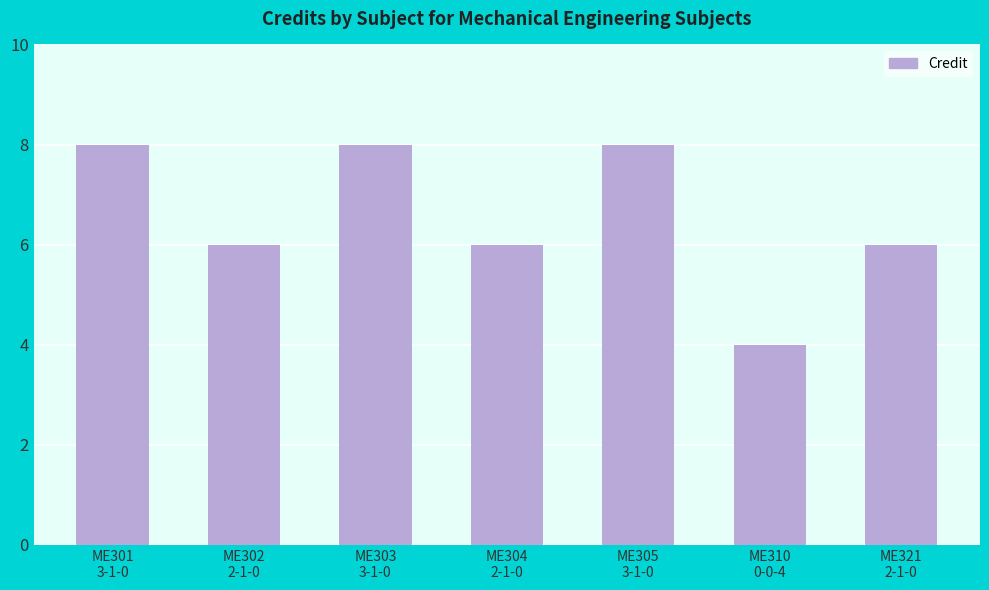

Are the bars horizontal?

No